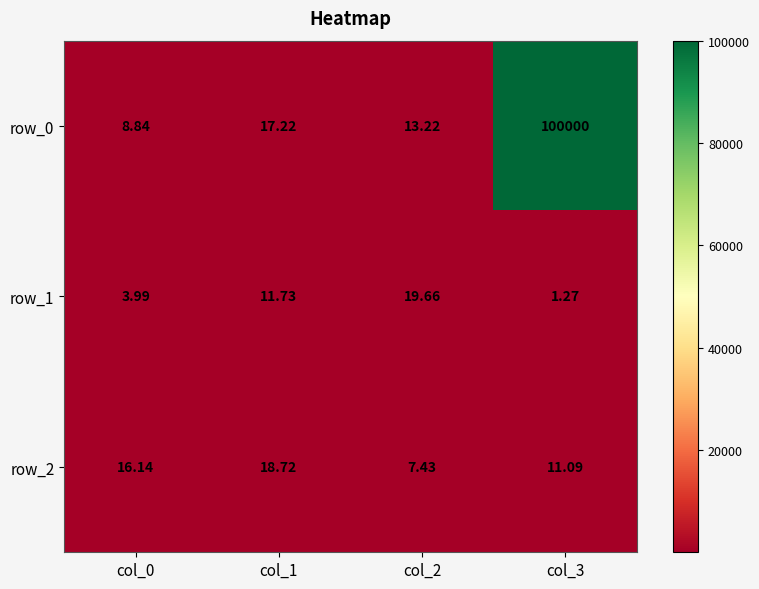

Which series has the largest total across all categories?

row_0